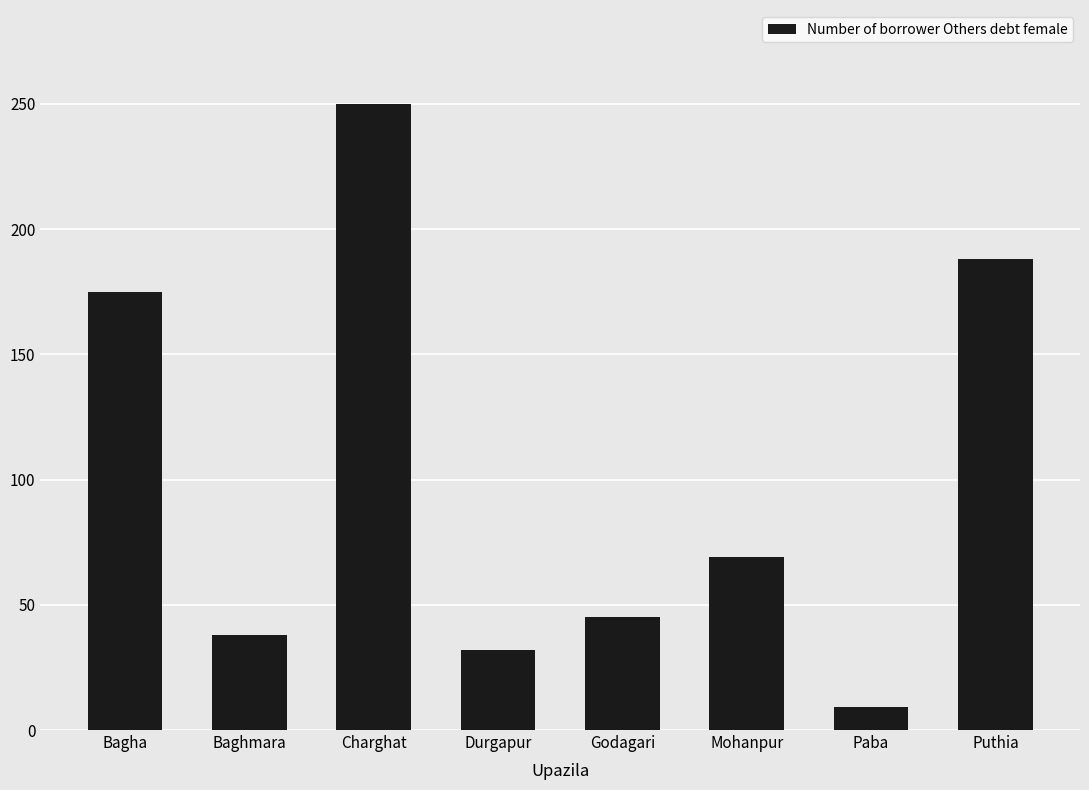

Reading right to left, what are all the values shown in this chart?

Puthia=188	Paba=9	Mohanpur=69	Godagari=45	Durgapur=32	Charghat=250	Baghmara=38	Bagha=175